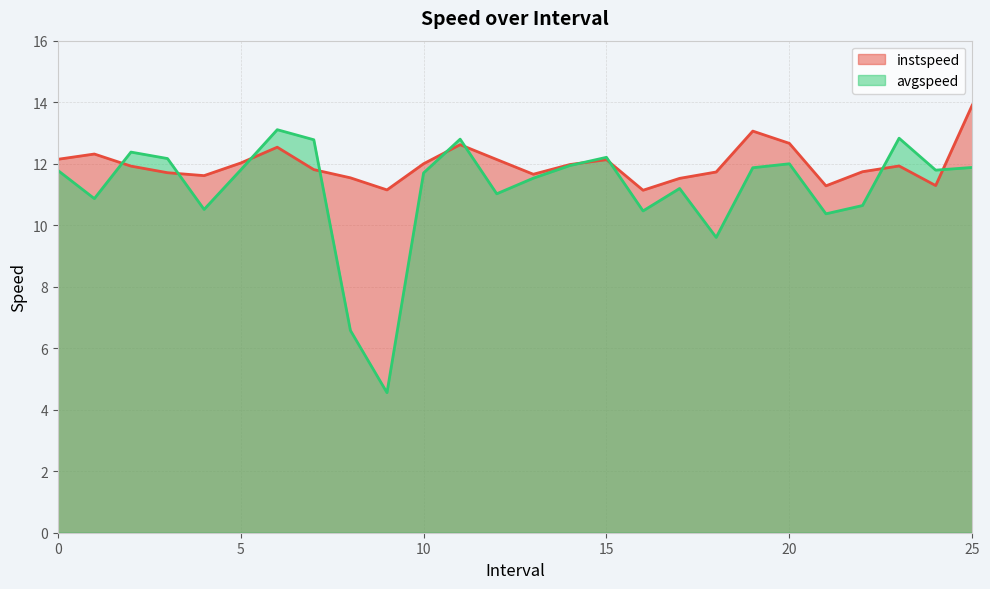

Between which two adjacent categories do instspeed and avgspeed first intersect?

1.0 and 2.0